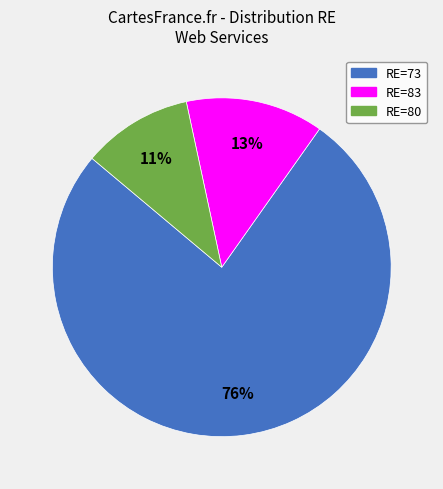

Count the number of slices in the pie.

3